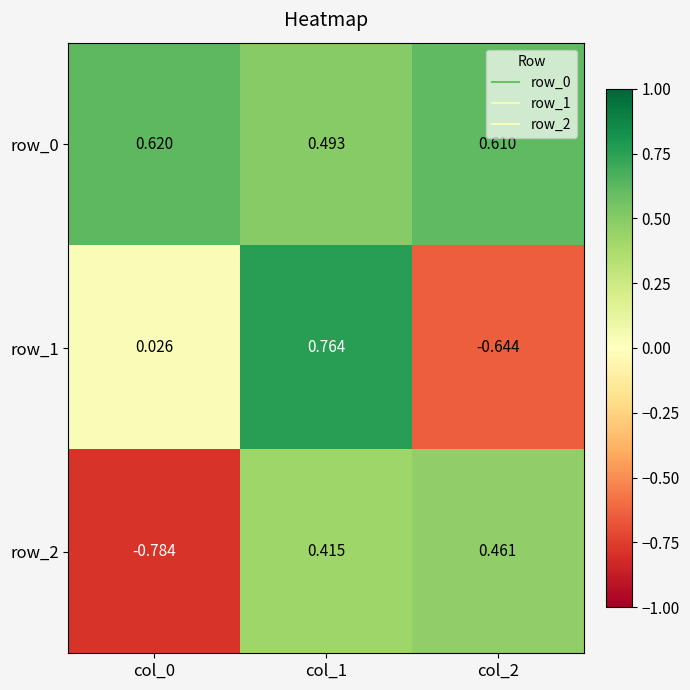

What is the total value across all series at col_0?

-0.1